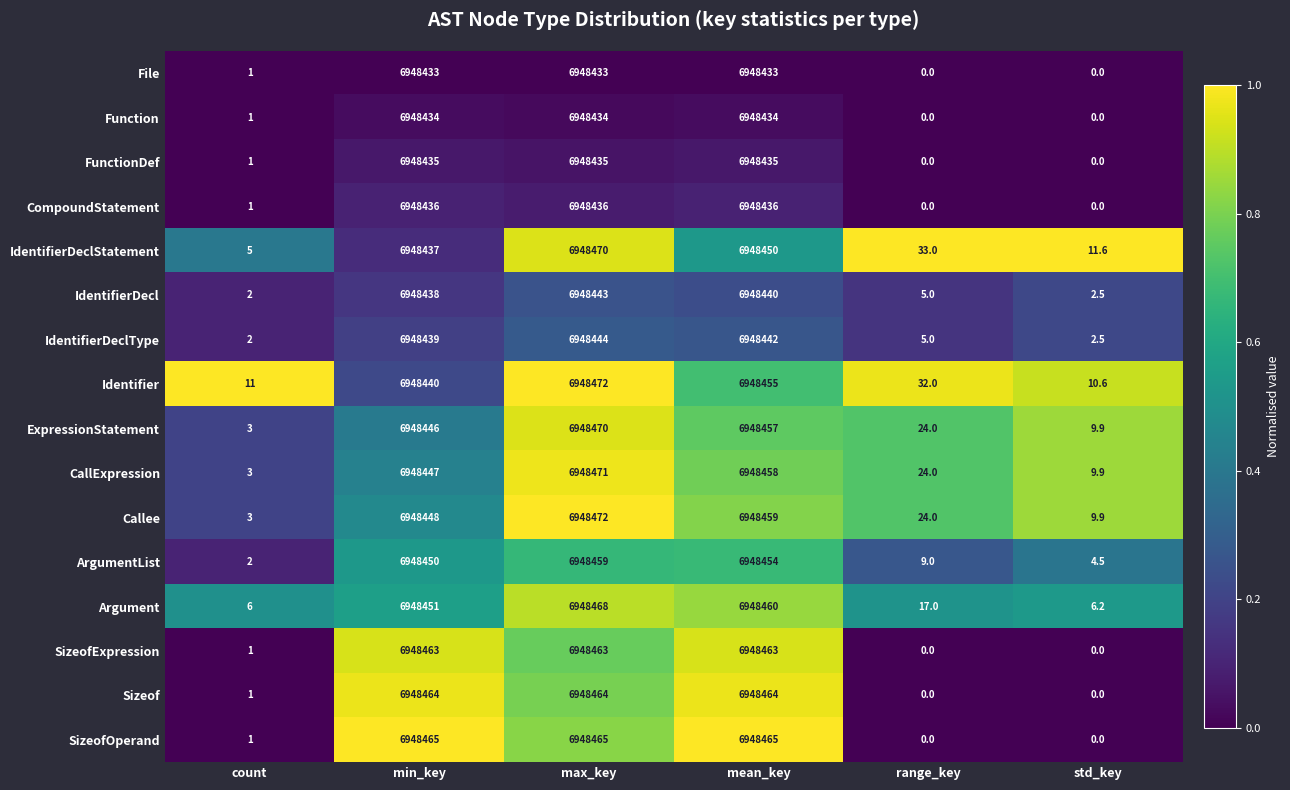

What is the difference between the maximum and minimum values in the ExpressionStatement series?

6948467.0